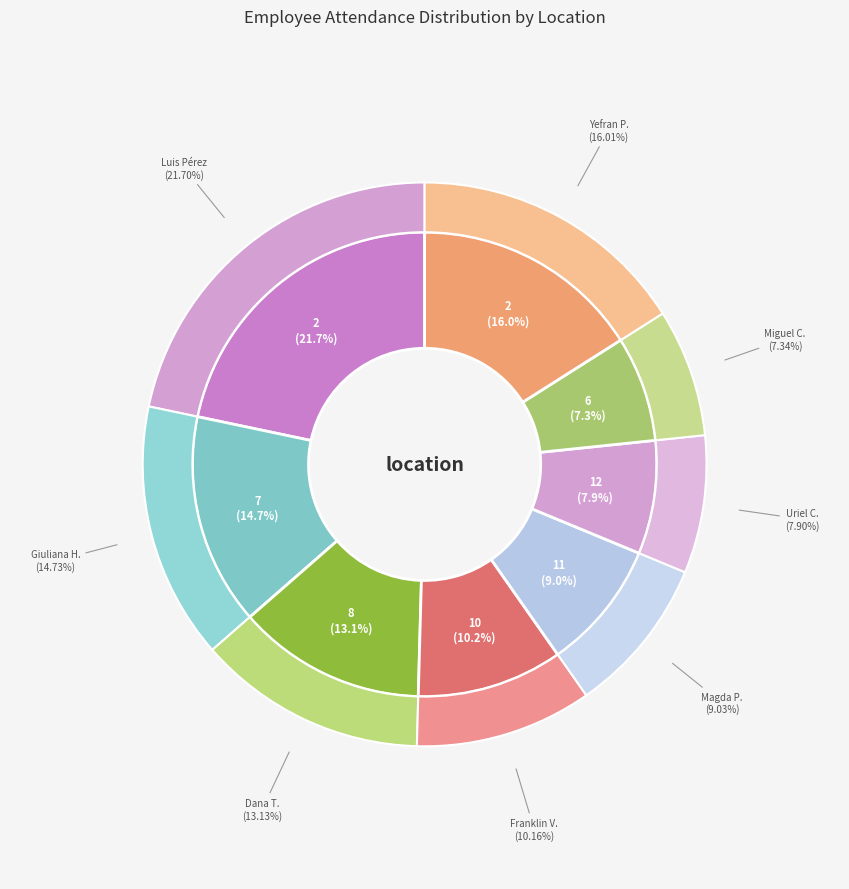

Does any single category account for the majority?

No